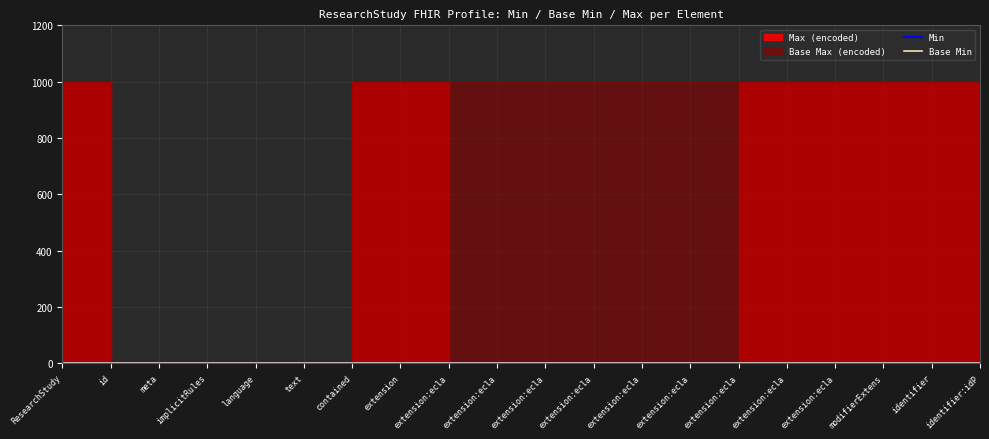

Reading left to right, what are all the values shown in this chart?

Min: 0	0	0	0	0	0	0	0	0	0	0	0	0	0	0	0	0	0	0	0
Base Min: 0	0	0	0	0	0	0	0	0	0	0	0	0	0	0	0	0	0	0	0
Max (encoded): 999	1	1	1	1	1	999	999	1	1	1	1	1	1	999	999	999	999	999	1
Base Max (encoded): 999	1	1	1	1	1	999	999	999	999	999	999	999	999	999	999	999	999	999	999